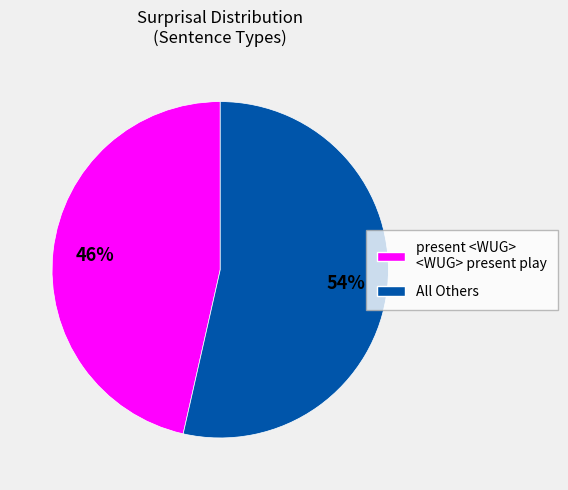

Is there any slice that represents more than half of the pie?

Yes